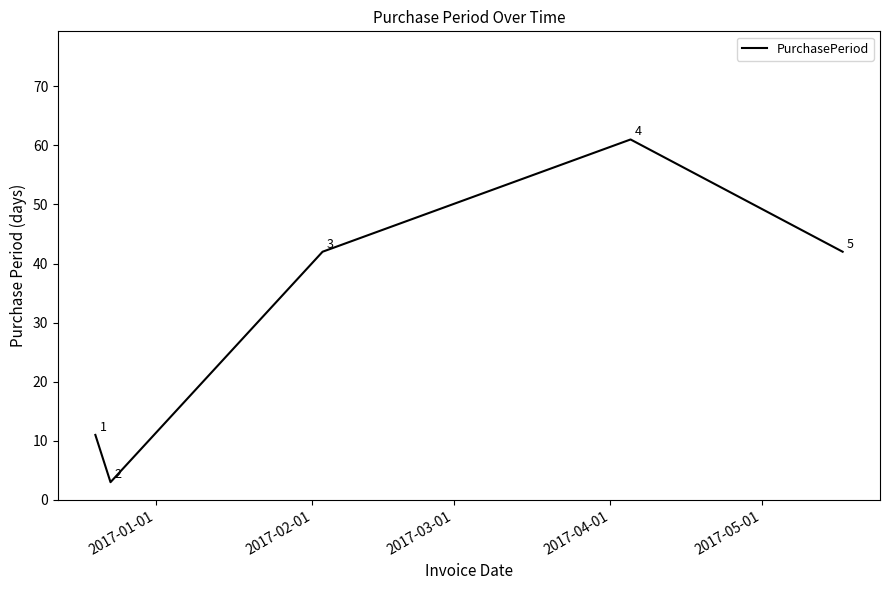

True or false: there are more than 2 points higher than both neighbors.

False